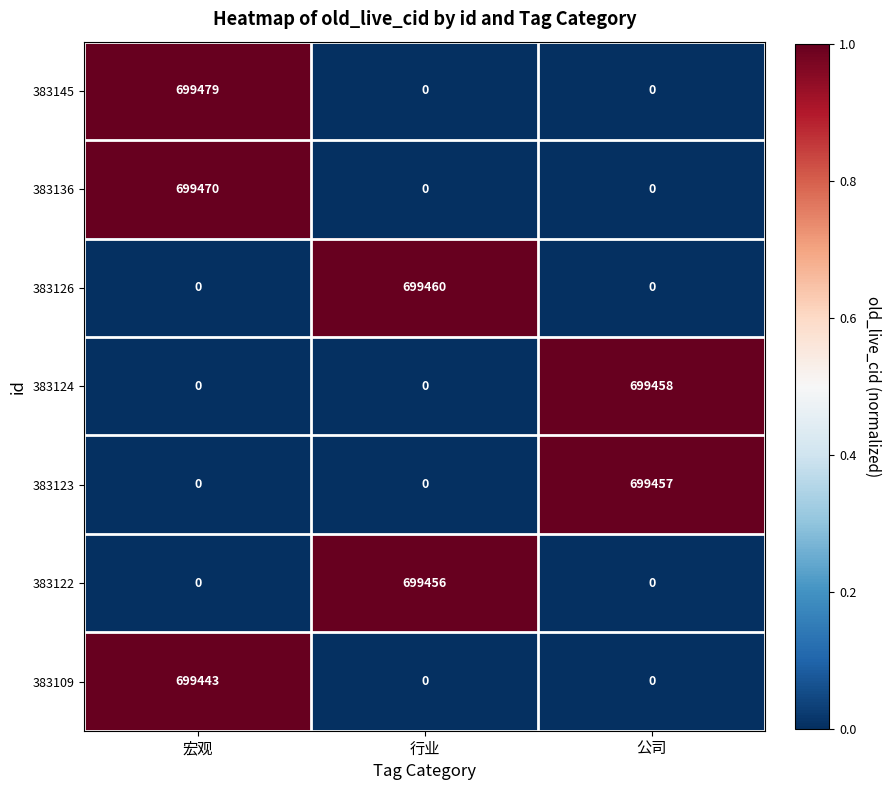

Reading left to right, what are all the values shown in this chart?

383145: 宏观=699479	行业=0	公司=0
383136: 宏观=699470	行业=0	公司=0
383126: 宏观=0	行业=699460	公司=0
383124: 宏观=0	行业=0	公司=699458
383123: 宏观=0	行业=0	公司=699457
383122: 宏观=0	行业=699456	公司=0
383109: 宏观=699443	行业=0	公司=0